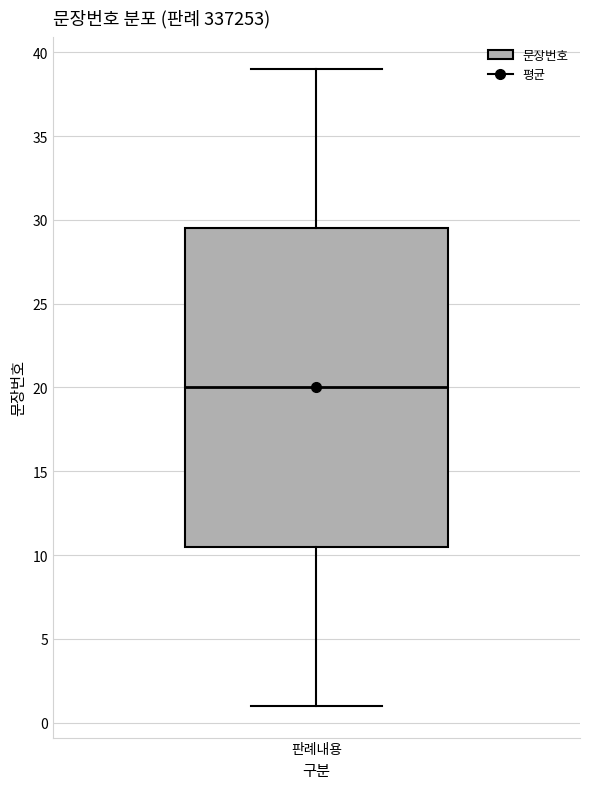

Read this box plot against the y-axis: the position of the median line, the range covered by the box, and the ends of both whiskers. The values are not printed on the chart, so give them approximately, as read against the axis.

median 20.0, box 10.5 to 29.5, whiskers 1.0 to 39.0